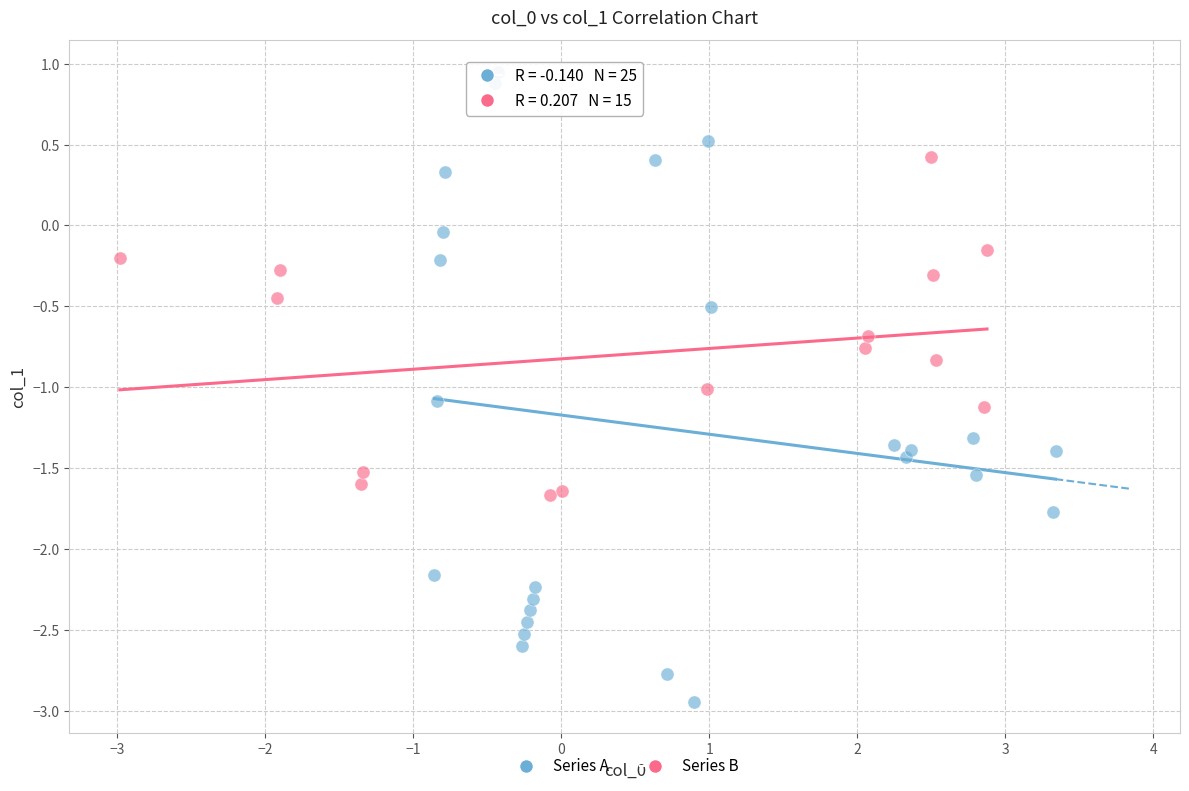

Which series contains the highest Y value?

Series A